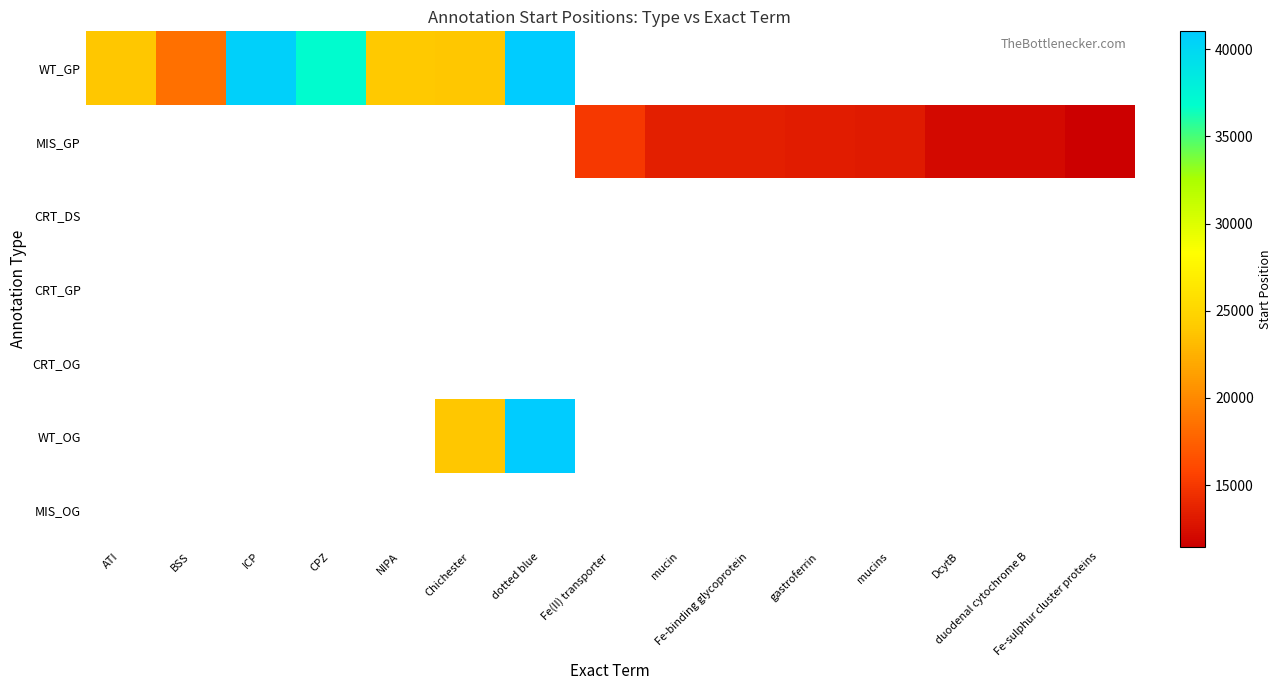

List the series in order of their peak value, highest first.

WT_GP, MIS_GP, CRT_DS, CRT_GP, CRT_OG, WT_OG, MIS_OG